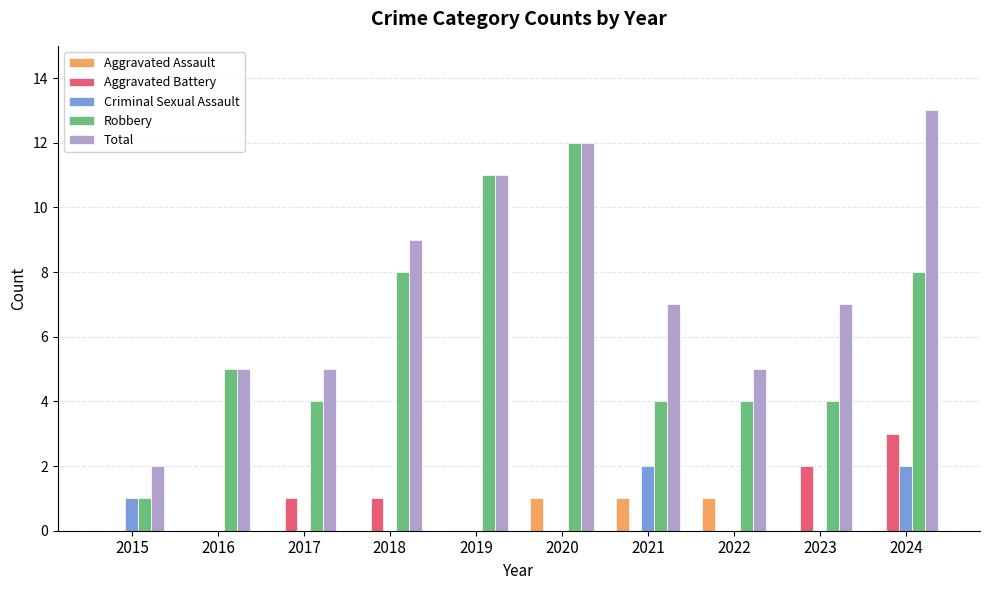

The value of Total at 2020 is 12. True or false?

True